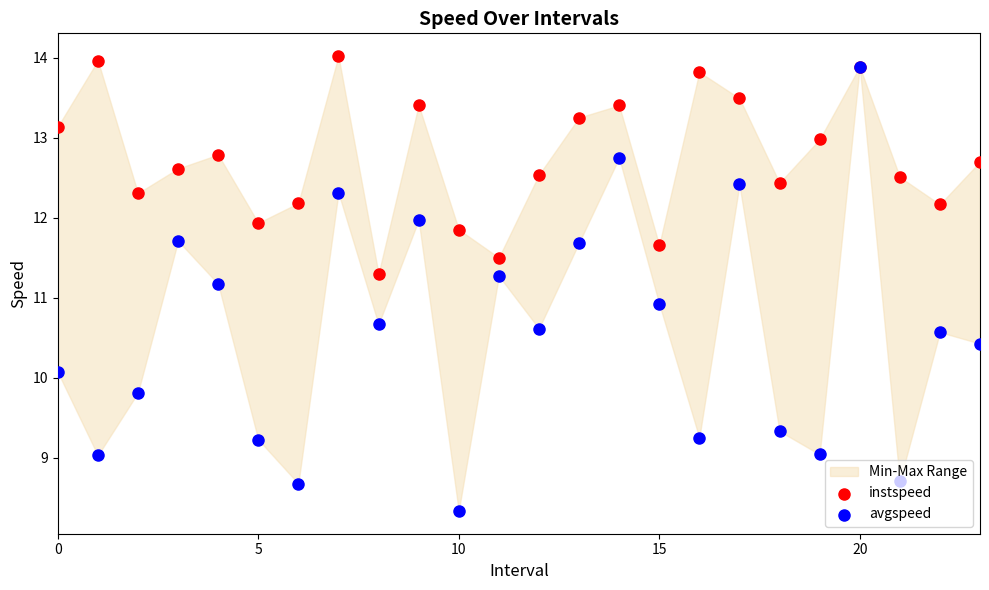

Which series reaches the maximum Y coordinate?

instspeed